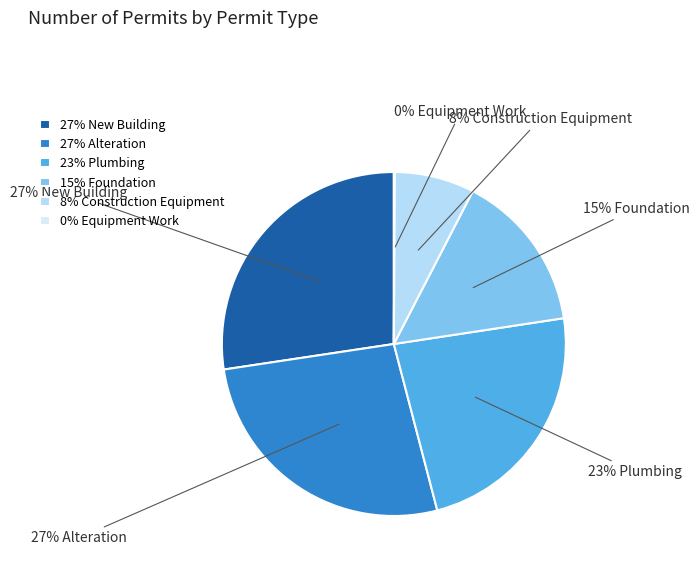

True or false: 23% Plumbing accounts for 16% of the total.

False